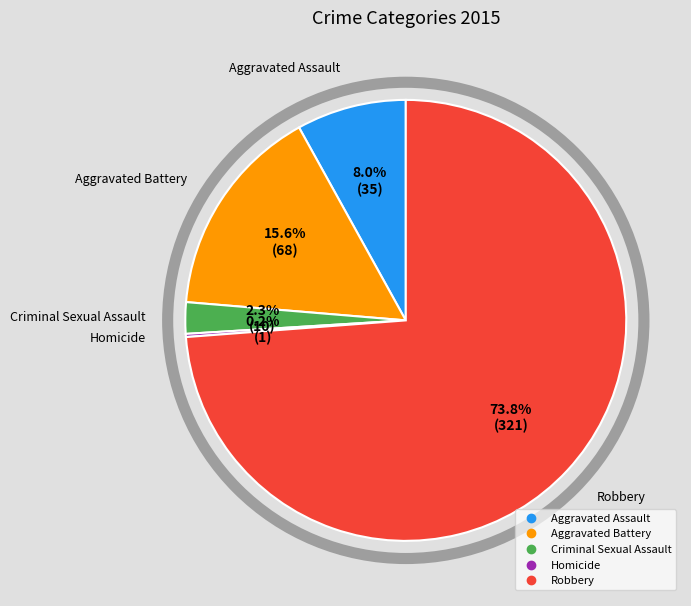

What portion of the pie excludes Criminal Sexual Assault?

97.7%